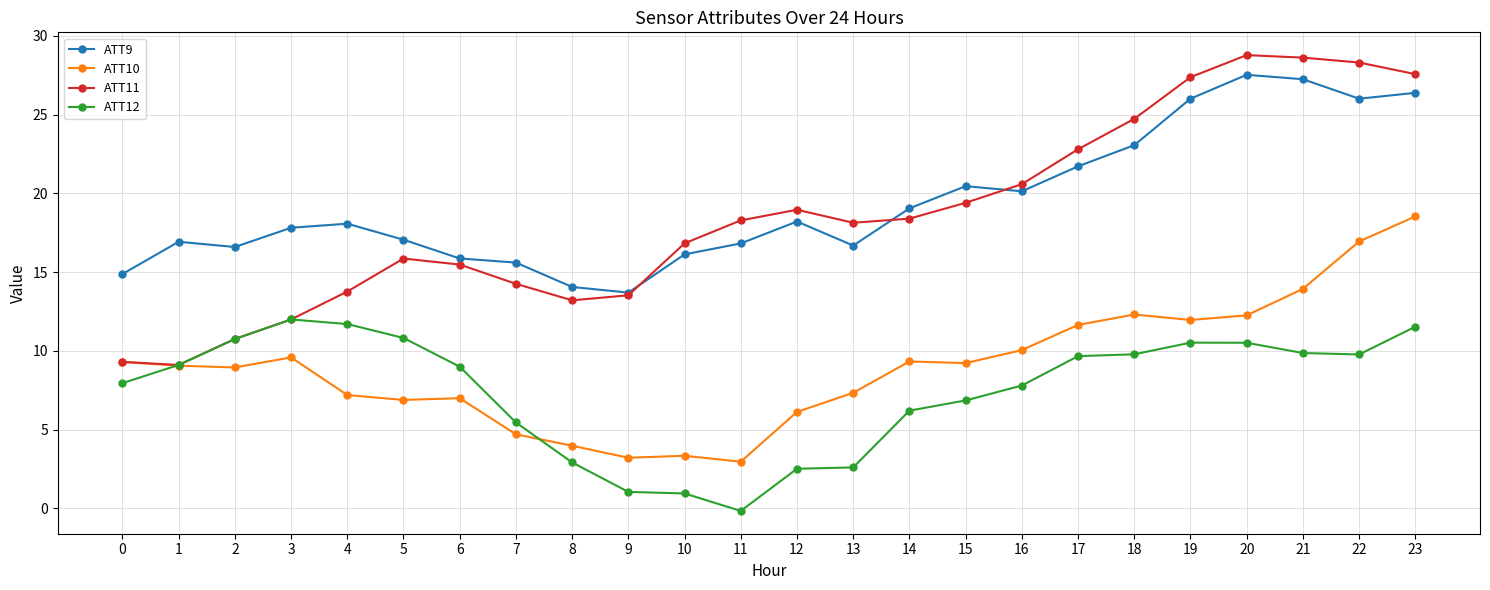

What is the difference between the maximum and second lowest values in the ATT10 series?

15.3